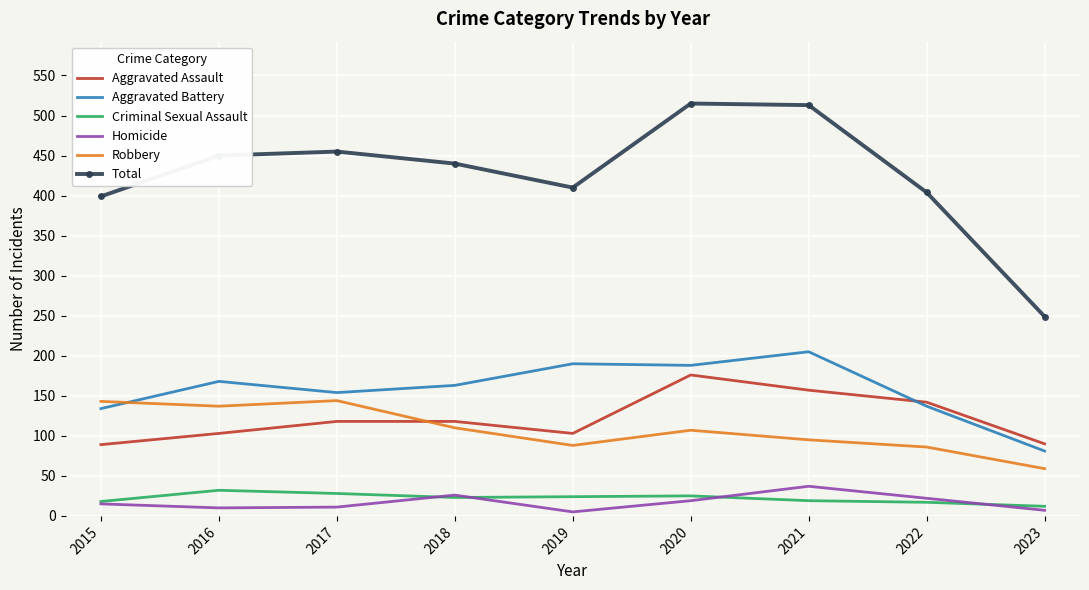

True or false: Homicide and Robbery intersect in this chart.

False